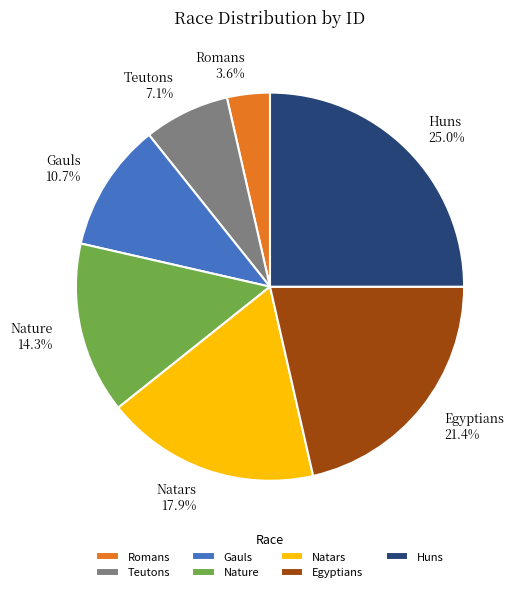

Which has a higher value, Nature or Huns?

Huns